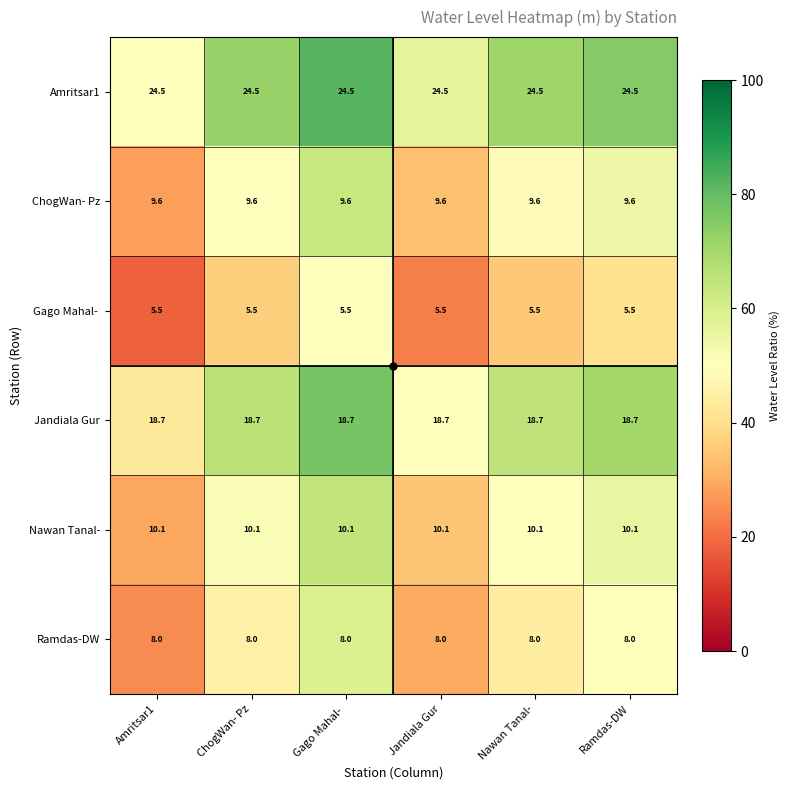

Count the number of categories in the chart.

6